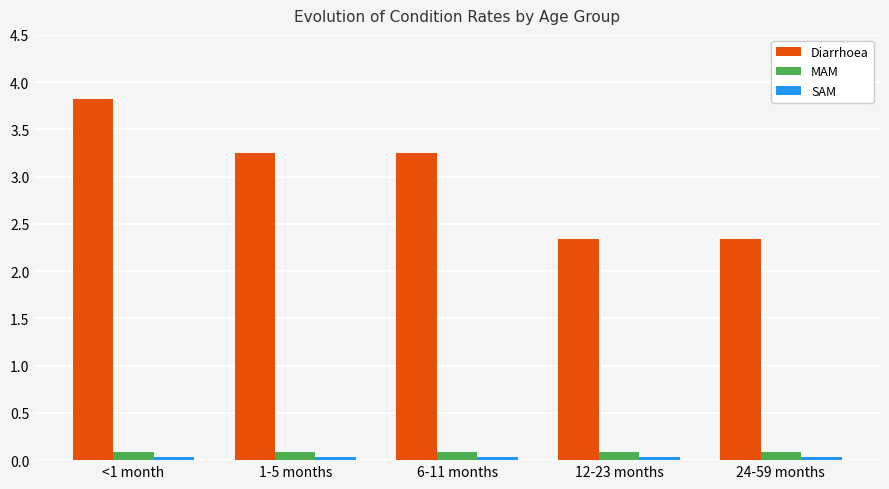

Count the Diarrhoea values in the range 2 to 3.

2